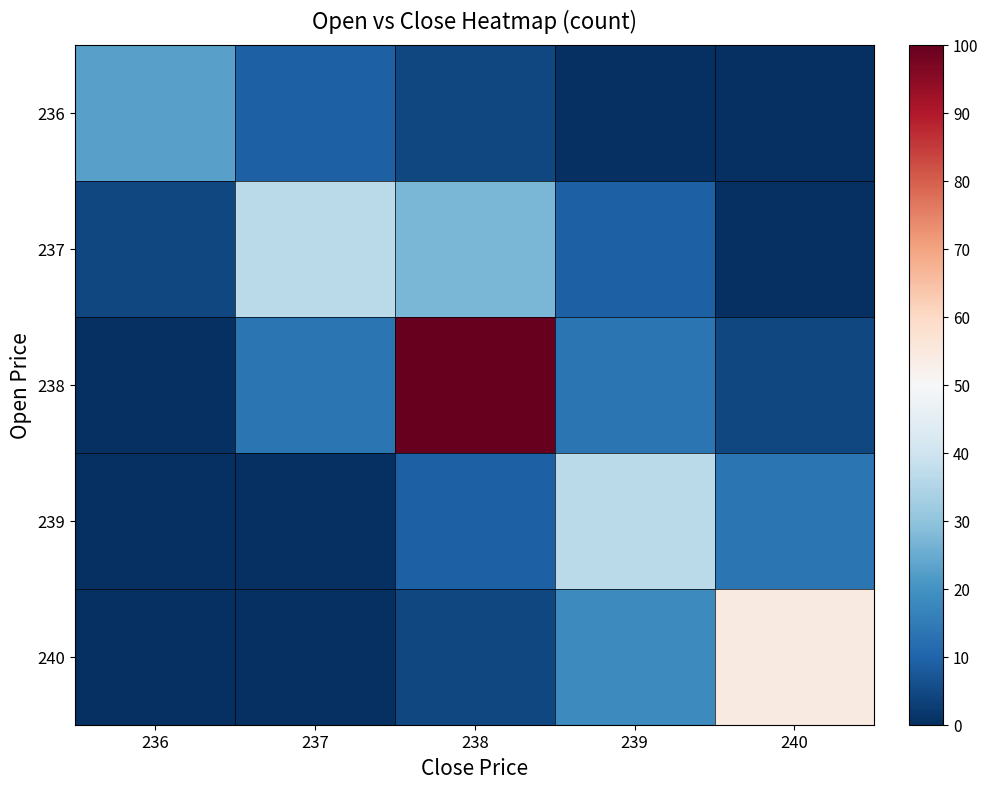

Reading left to right, extract all data points from this chart.

236: 236=22.7	237=9.1	238=4.5	239=0.0	240=0.0
237: 236=4.5	237=36.4	238=27.3	239=9.1	240=0.0
238: 236=0.0	237=13.6	238=100.0	239=13.6	240=4.5
239: 236=0.0	237=0.0	238=9.1	239=36.4	240=13.6
240: 236=0.0	237=0.0	238=4.5	239=18.2	240=54.5